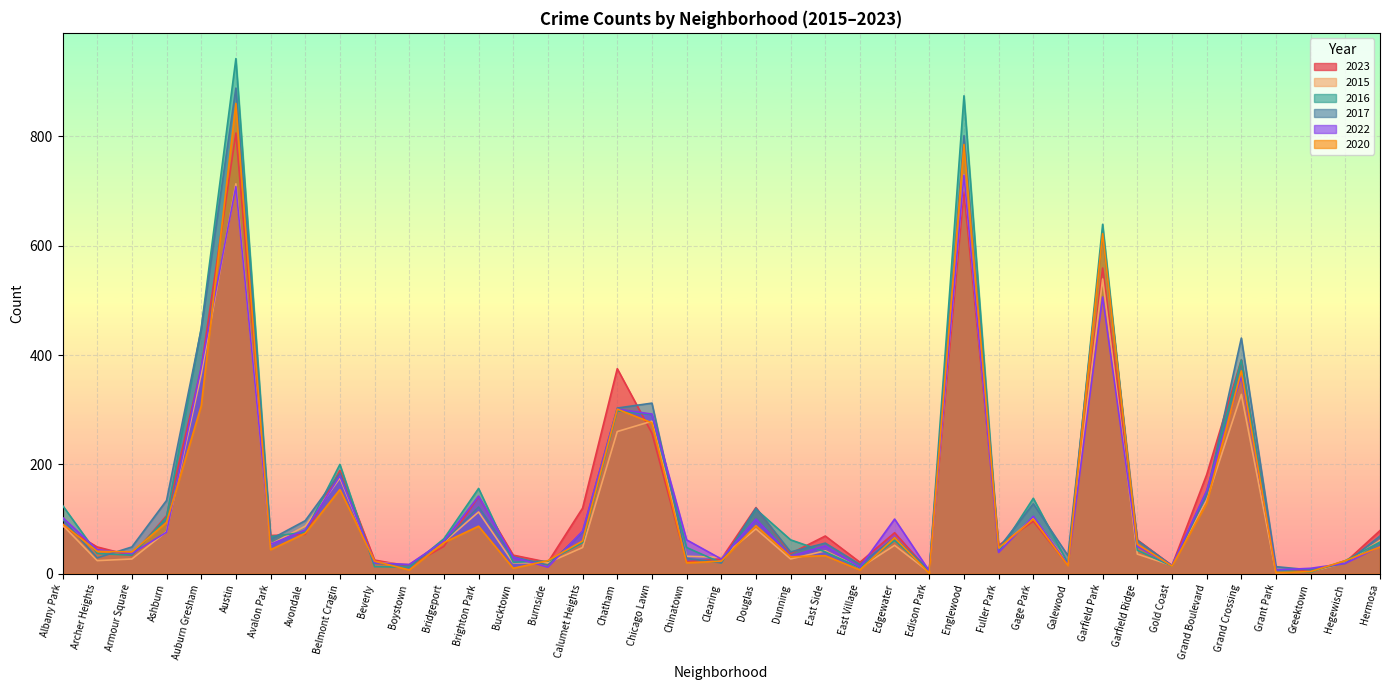

At how many categories does at least one series exceed 783?

2